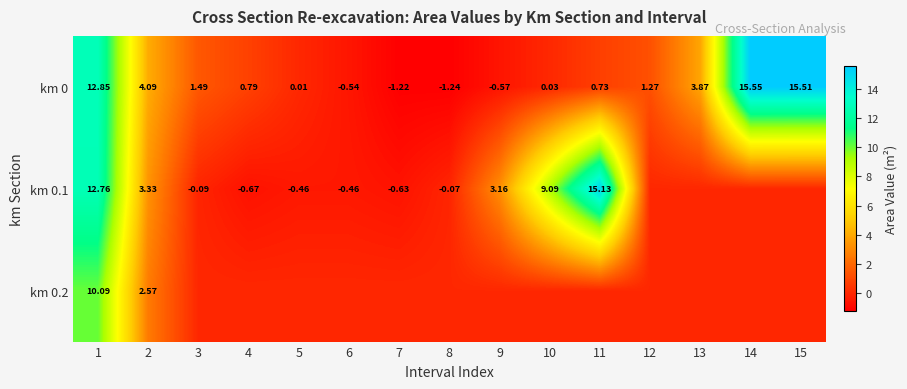

Is the value of km 0.1 at 11 greater than the value of km 0 at 6?

Yes